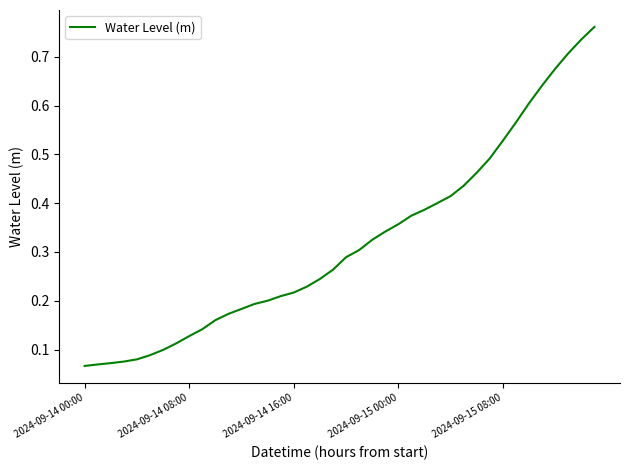

At which label is the value closest to 0?

2024-09-14 00:00